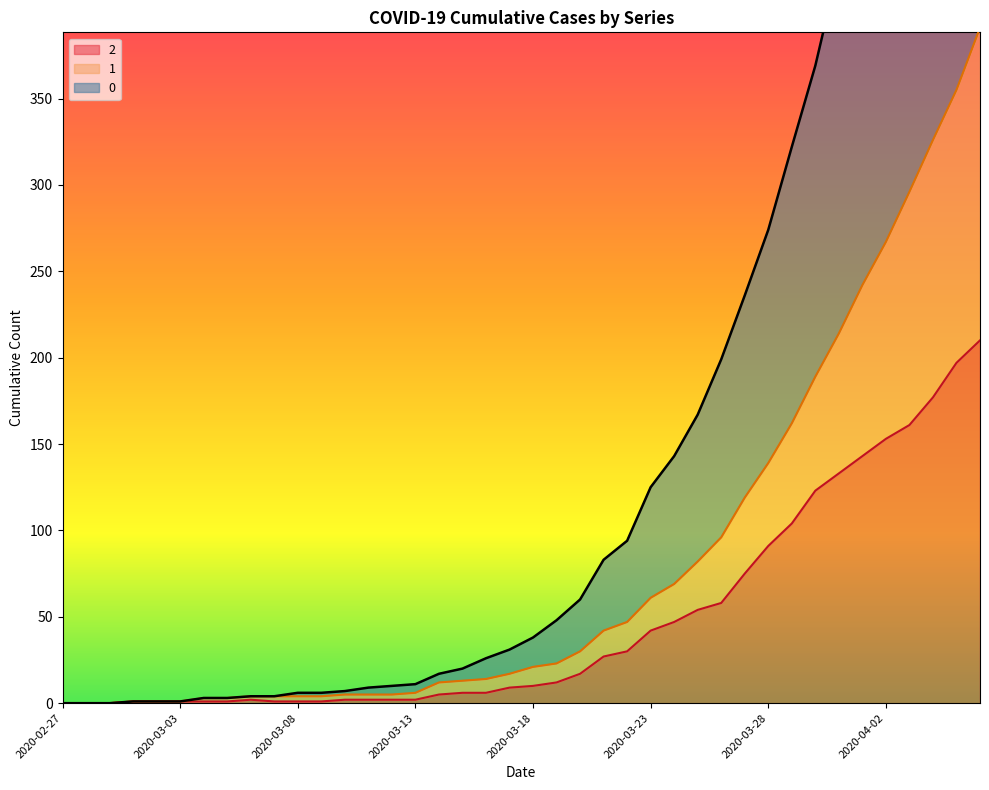

What is the difference between the second highest and minimum values in the 1 series?

355